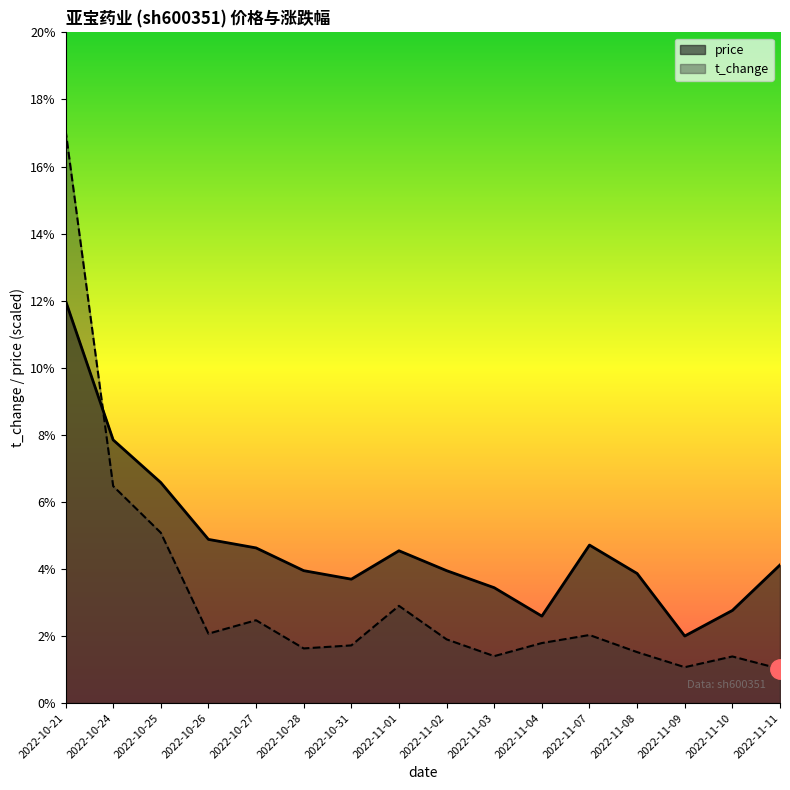

Reading right to left, transcribe all the data shown in this chart.

price: 4.1	2.8	2.0	3.9	4.7	2.6	3.4	3.9	4.5	3.7	3.9	4.6	4.9	6.6	7.8	12.0
t_change: 1.0	1.4	1.1	1.5	2.0	1.8	1.4	1.9	2.9	1.7	1.6	2.5	2.1	5.1	6.5	17.1